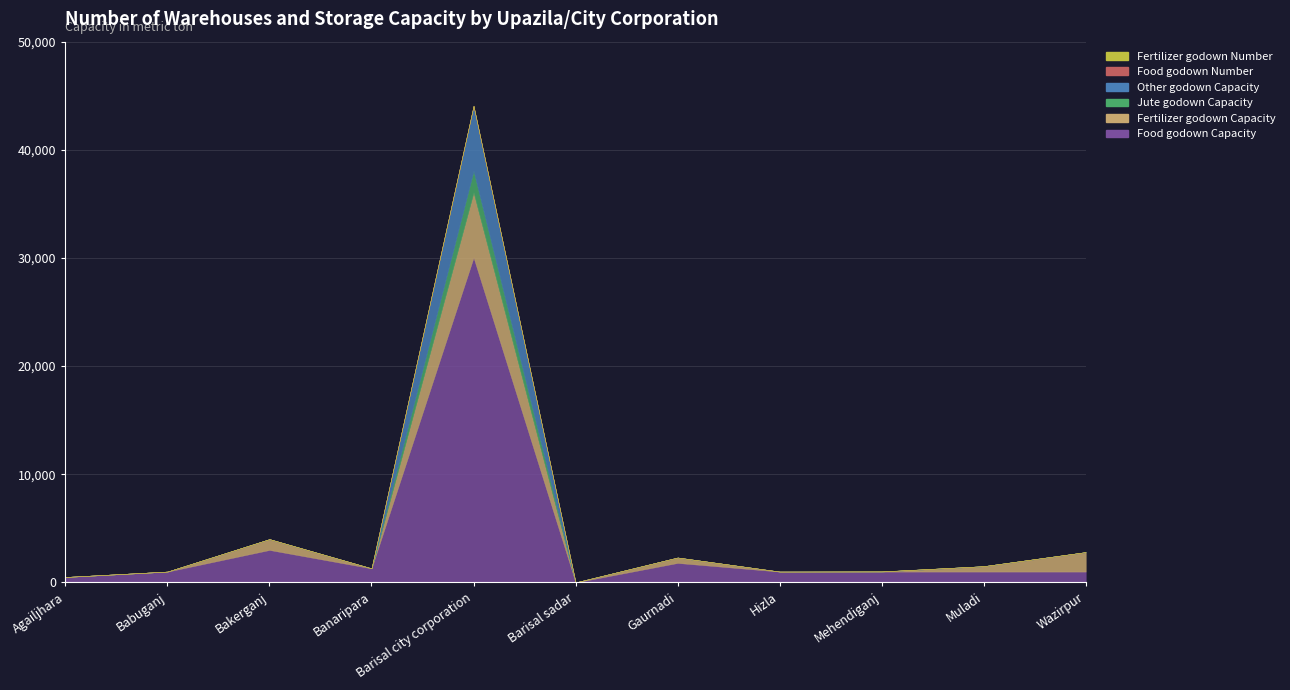

What is the difference between the maximum and minimum values in the Fertilizer godown Capacity series?

6000.0